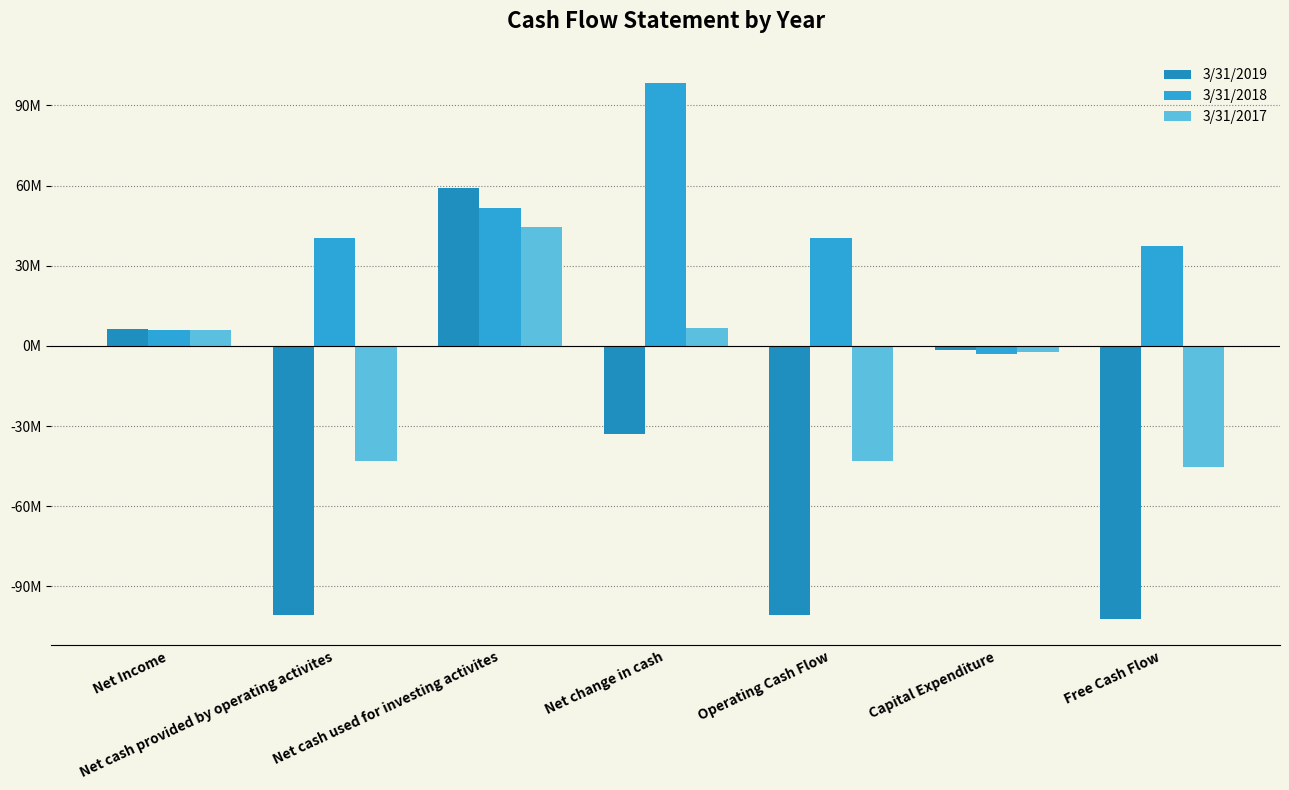

Is it true that 3/31/2018 equals 23402214 at Net cash provided by operating activites?

False